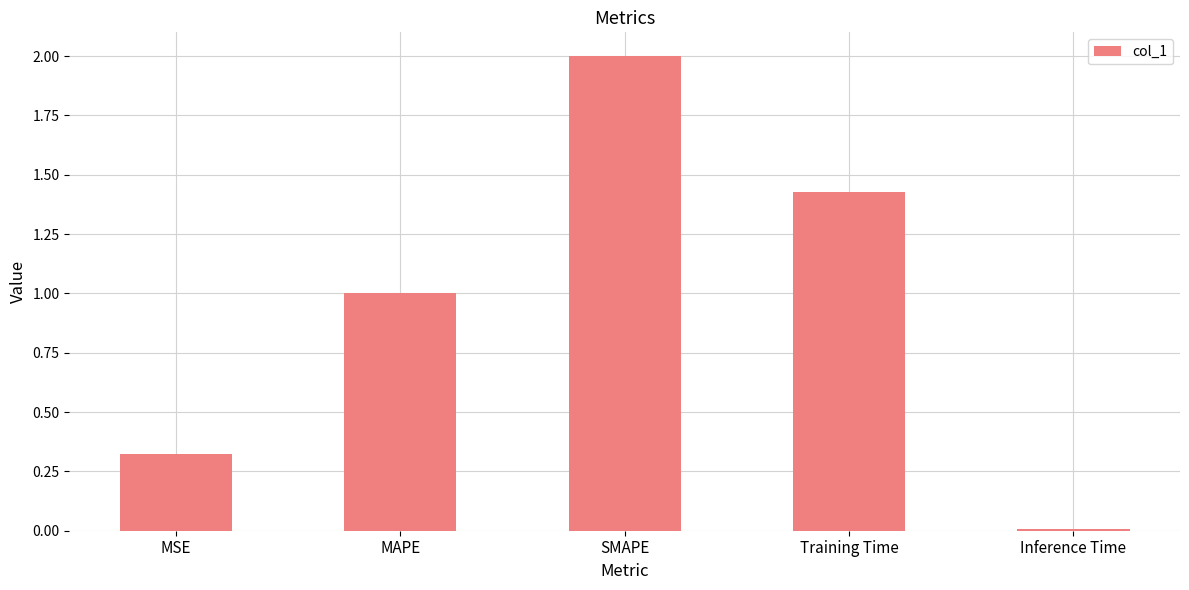

What is the average value?

1.0